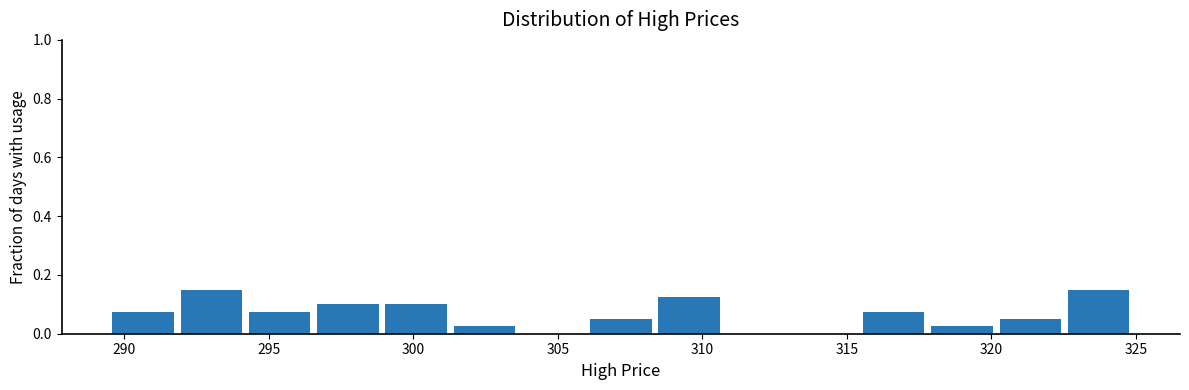

Reading left to right, transcribe this chart: for each bar, give the range it covers on the x-axis and its height. Neither the bar edges nor the heights are printed on the chart, so give them approximately, as read against the axes.

289.5 to 292.0: 0.08
292.0 to 294.5: 0.16
294.5 to 296.5: 0.08
296.5 to 299.0: 0.10
299.0 to 301.5: 0.10
301.5 to 304.0: 0.02
304.0 to 306.0: 0
306.0 to 308.5: 0.06
308.5 to 311.0: 0.12
311.0 to 313.0: 0
313.0 to 315.5: 0
315.5 to 318.0: 0.08
318.0 to 320.5: 0.02
320.5 to 322.5: 0.06
322.5 to 325.0: 0.16